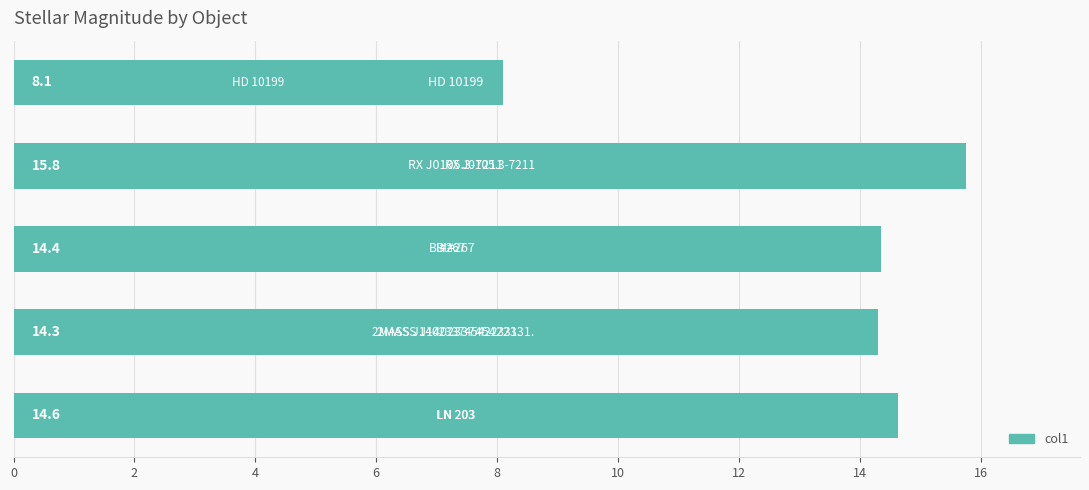

What is the difference between the maximum and minimum values?

7.7